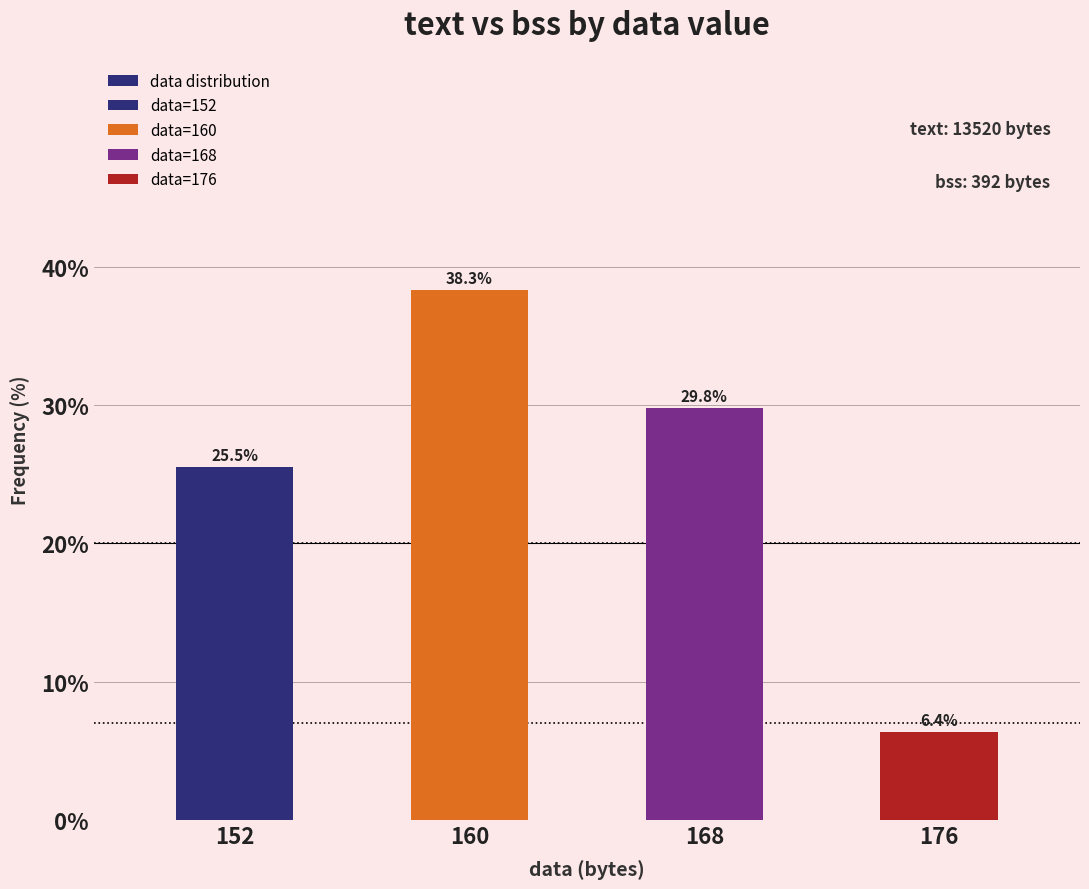

What is the value of the 4th bar from the left?

6.4